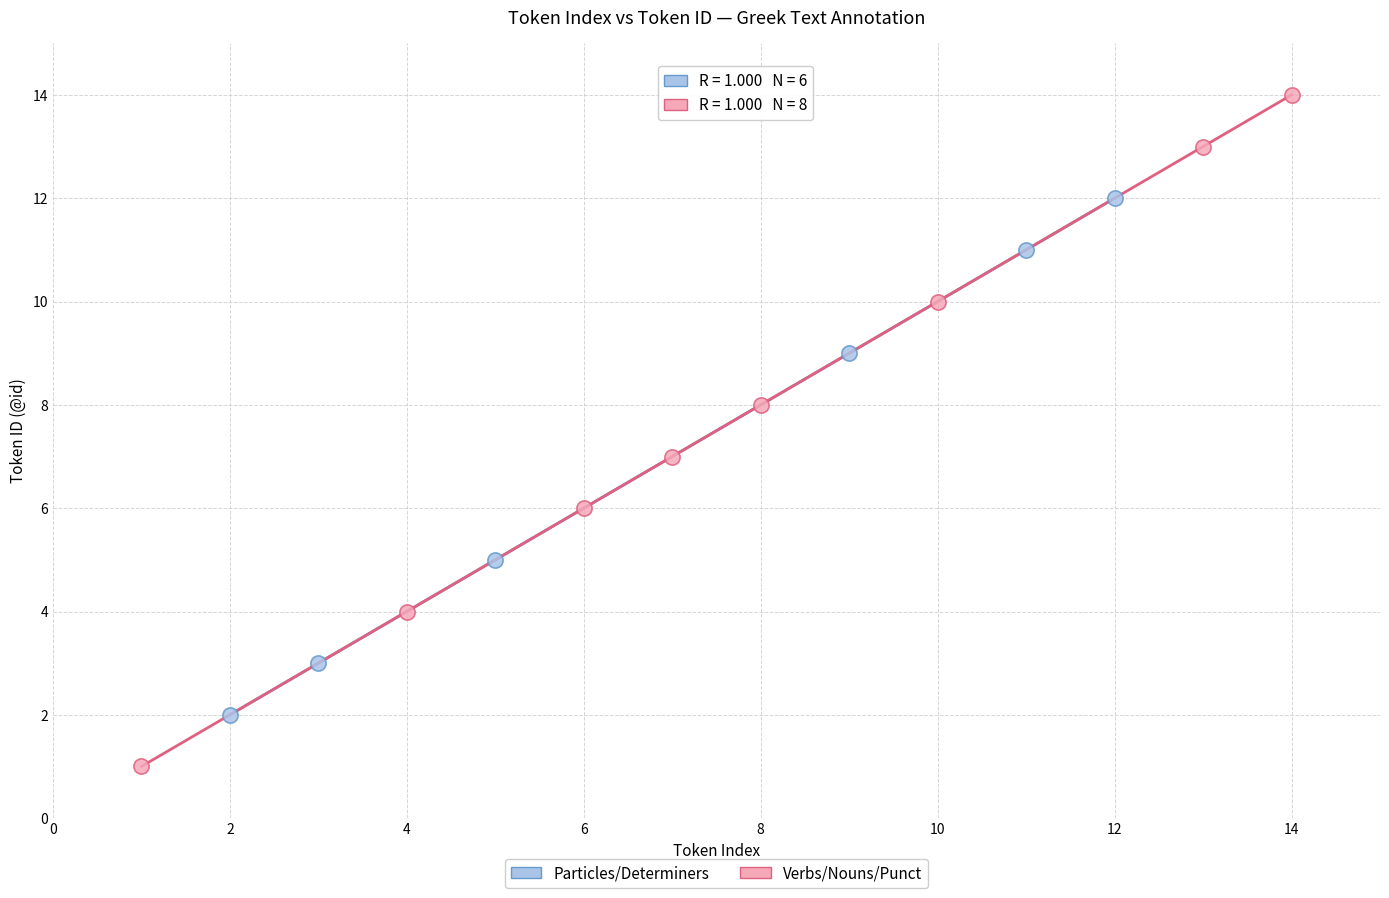

Which series has the widest spread of Y values?

Verbs/Nouns/Punct